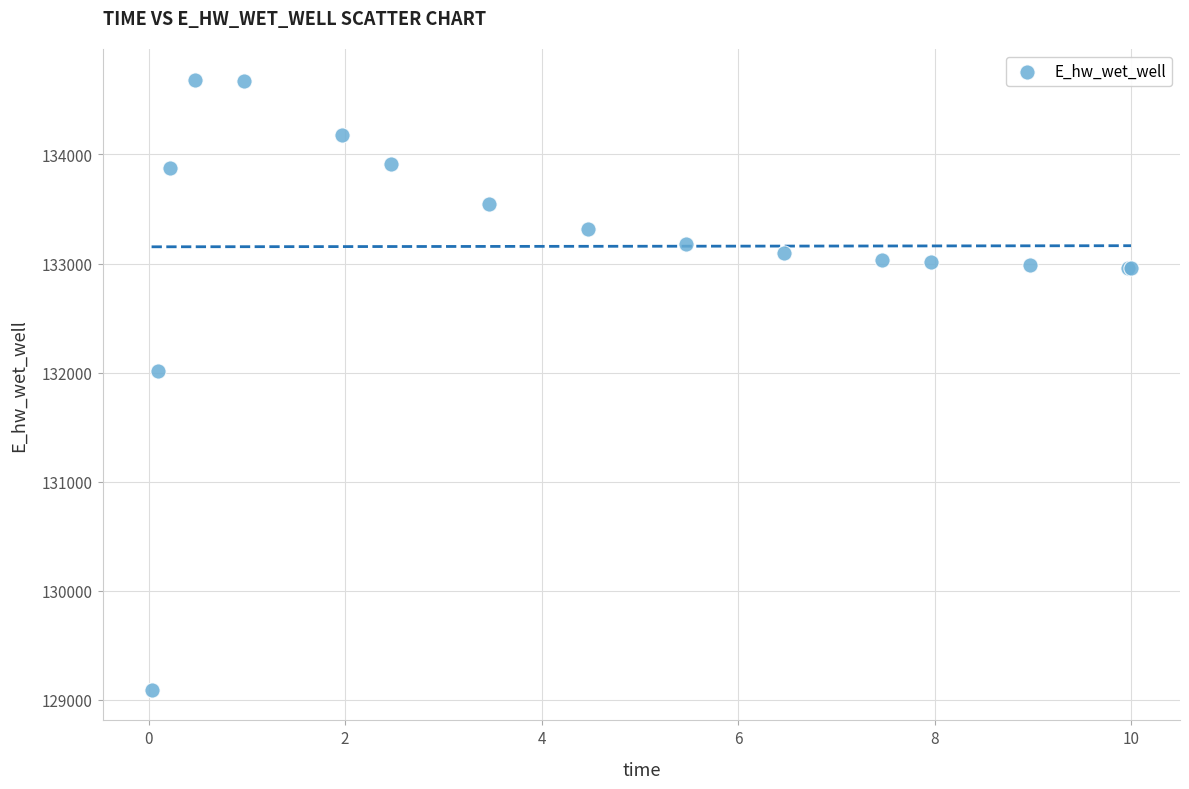

What Y value in the scatter plot is closest to 131889?

132011.0